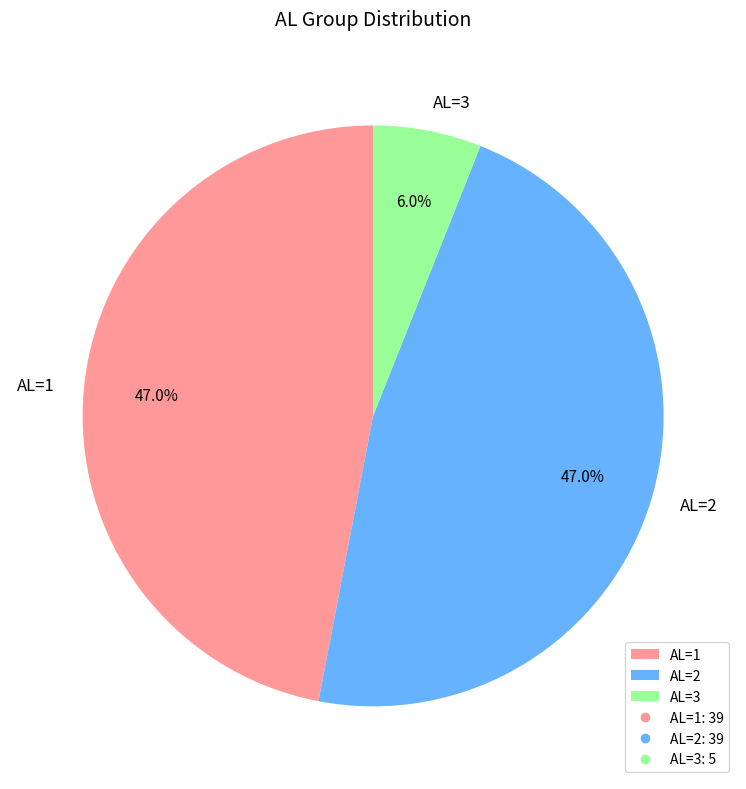

Does any single category account for the majority?

No